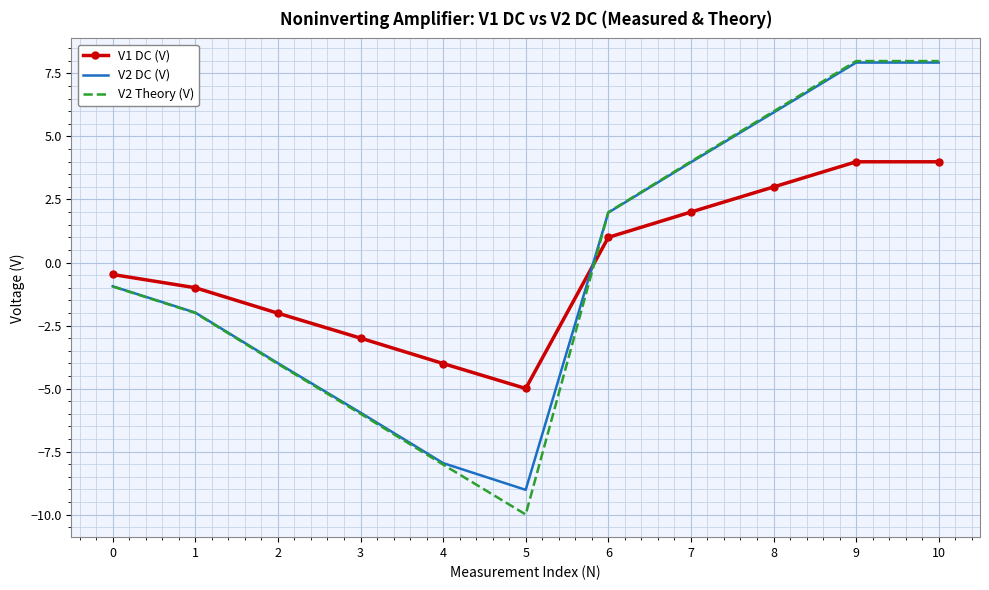

What is the average value of the V1 DC (V) series?

-0.1